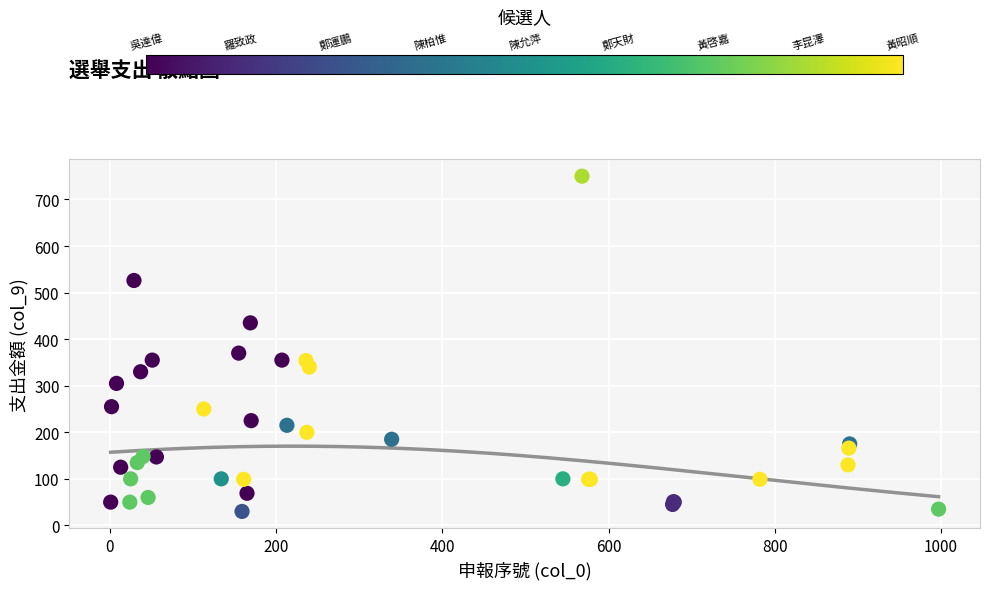

What Y value in the scatter plot is closest to 390?

370